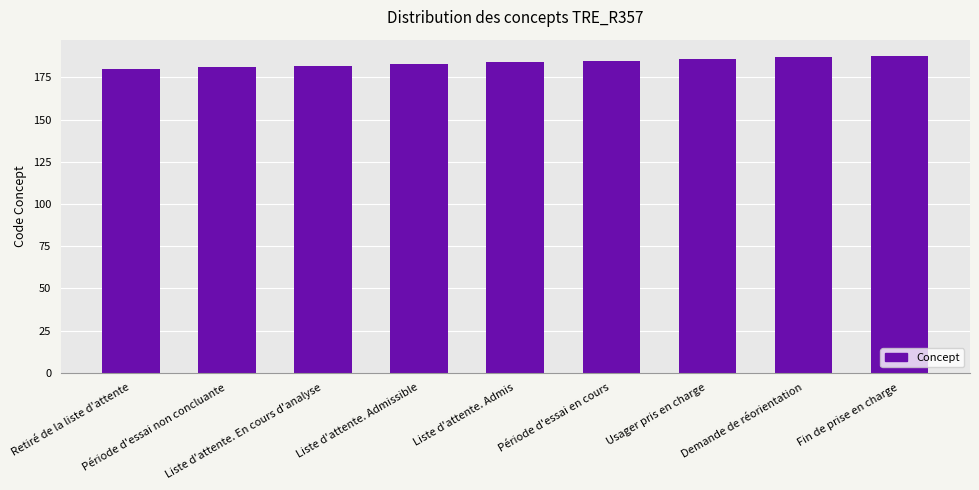

What is the value of the 9th bar from the left?

188